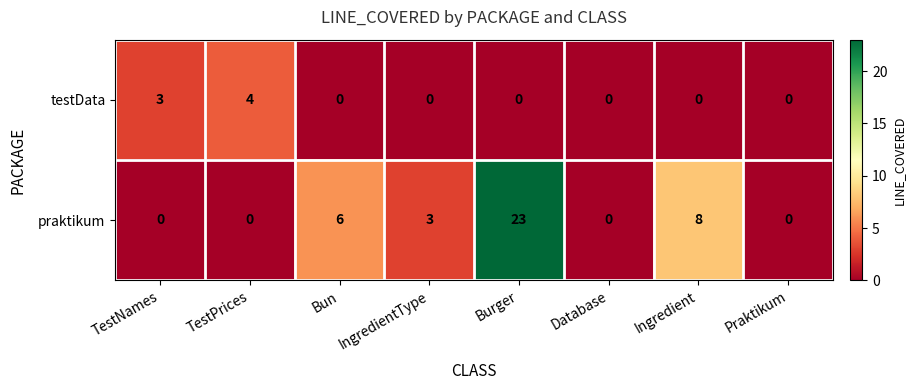

List the series in order of their overall mean, highest first.

praktikum, testData